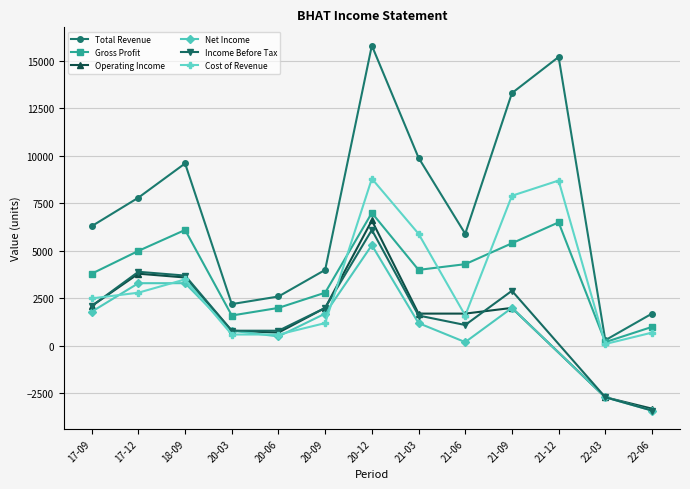

In Gross Profit, how many points are lower than both neighbors (excluding endpoints)?

3